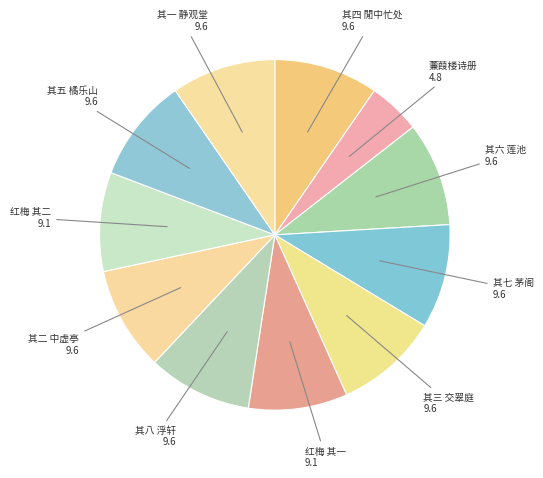

Is the sum of 其八 浮轩 and 其二 中虚亭 greater than half?

No